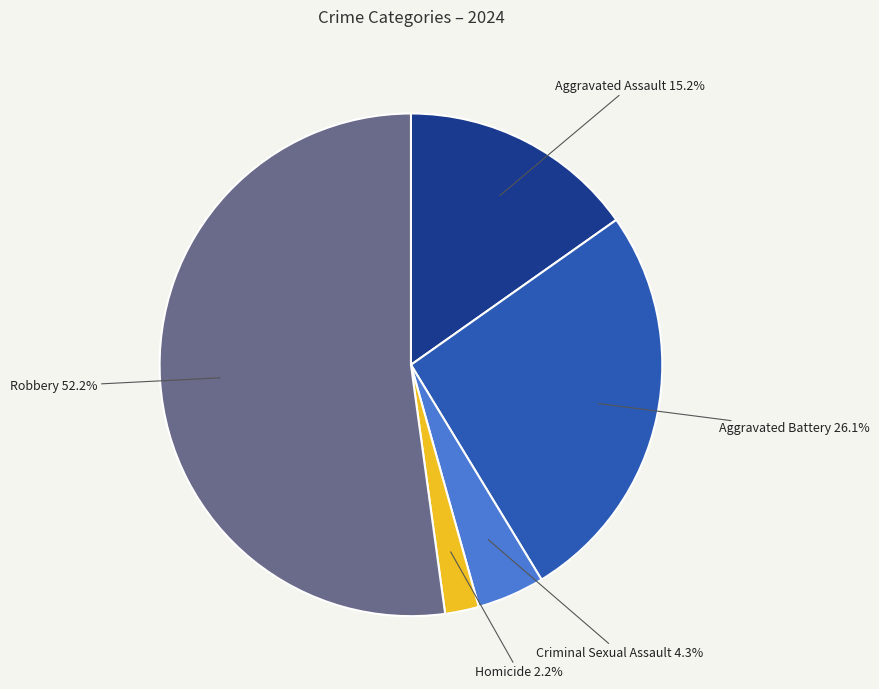

Count the number of slices in the pie.

5